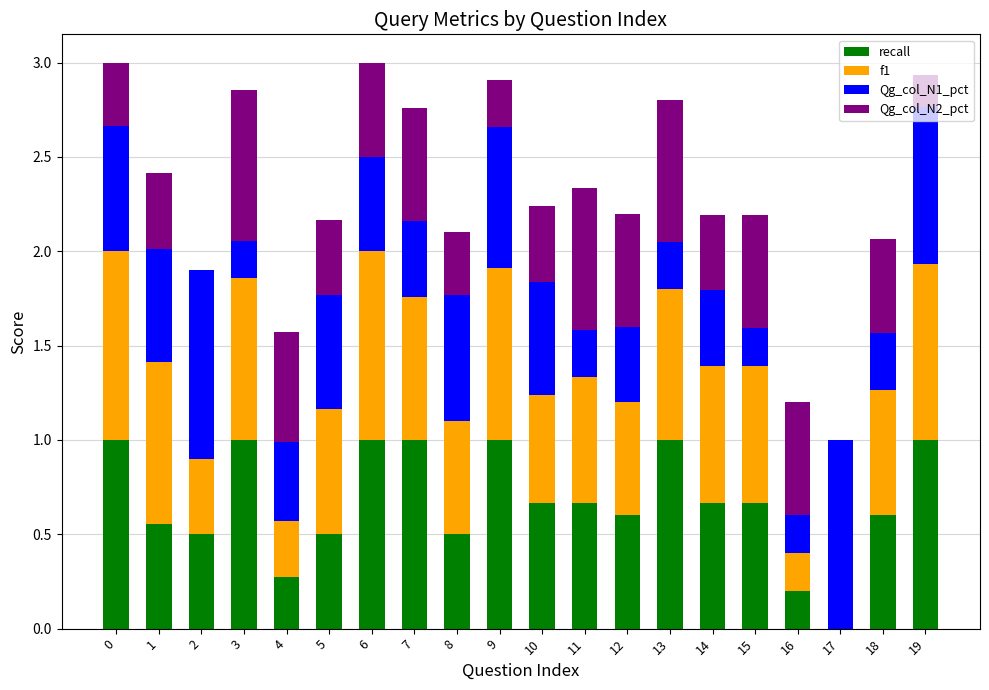

What is the total value across all series at 3?

2.9